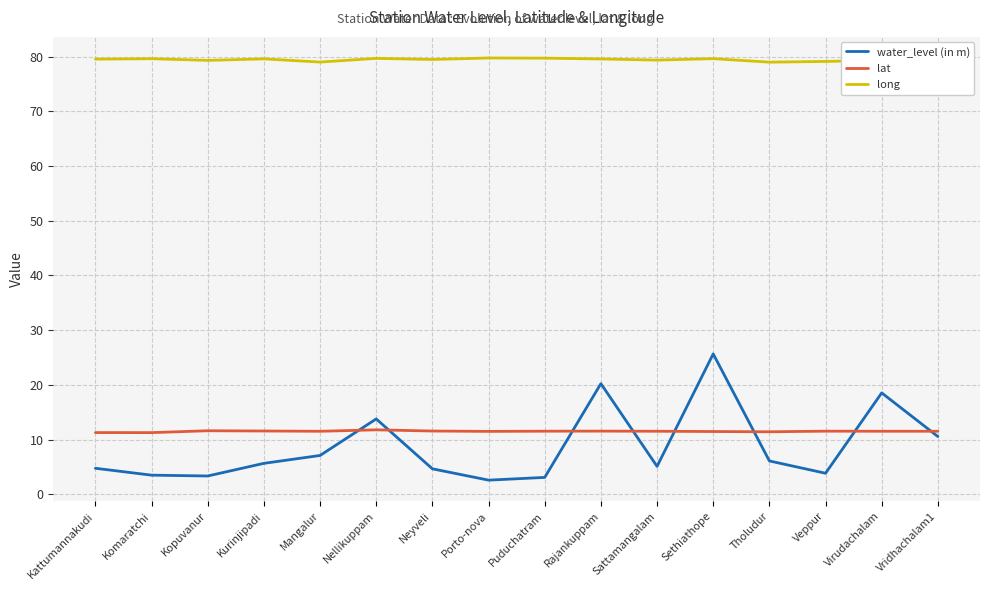

What is the lowest value of the lat series?

11.3